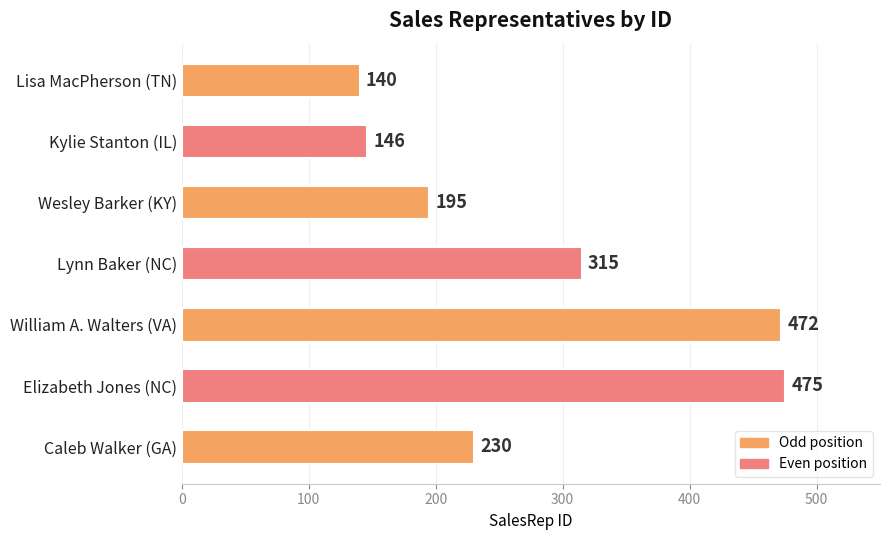

Is it true that the value at Lisa MacPherson (TN) is 40?

False